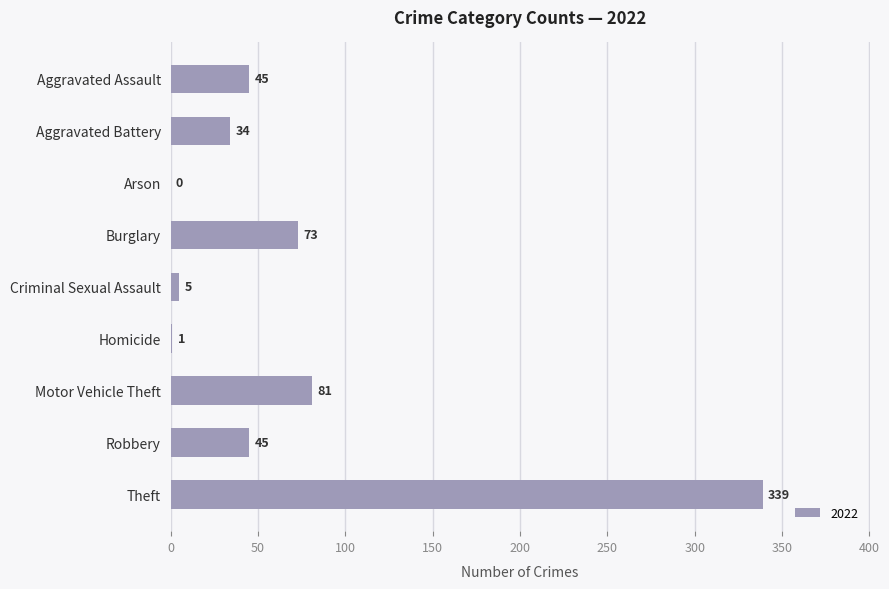

Reading top to bottom, what are all the values shown in this chart?

Aggravated Assault=45	Aggravated Battery=34	Arson=0	Burglary=73	Criminal Sexual Assault=5	Homicide=1	Motor Vehicle Theft=81	Robbery=45	Theft=339